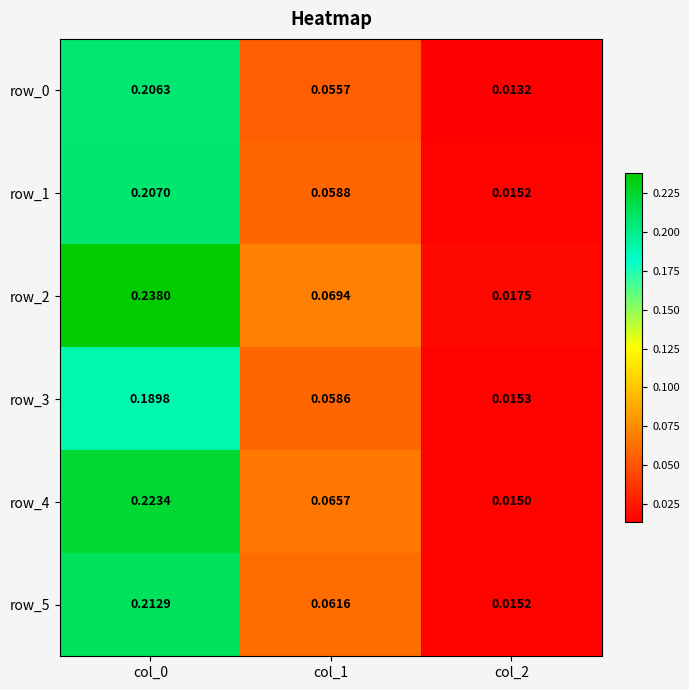

Is the value of row_2 at col_1 greater than the value of row_4 at col_2?

Yes